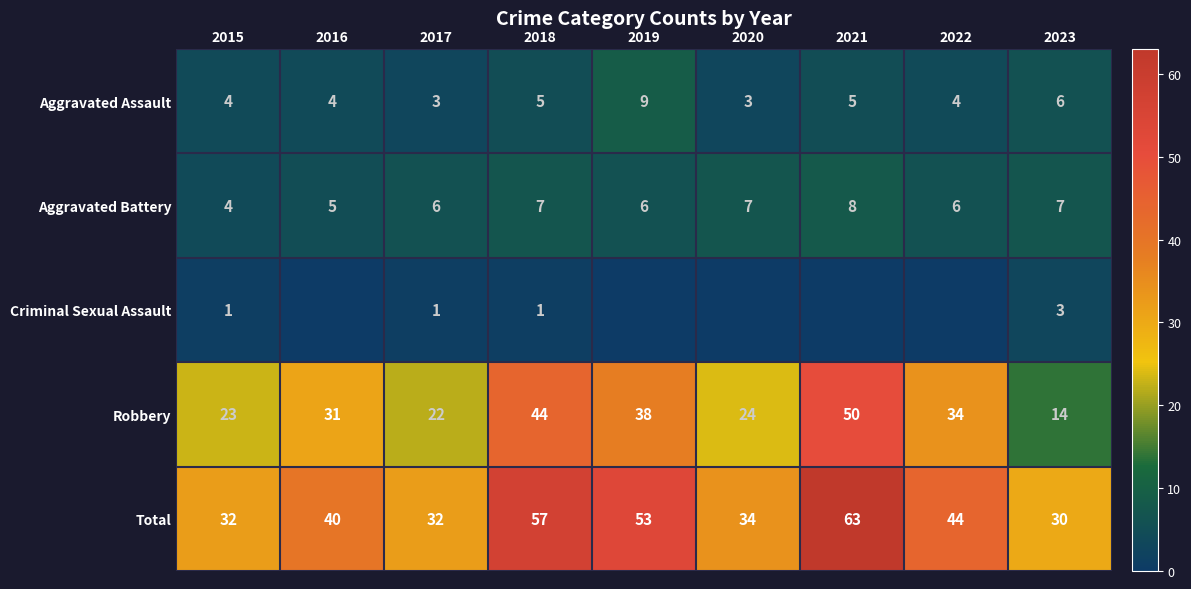

How many values in the Total series are below 40?

4